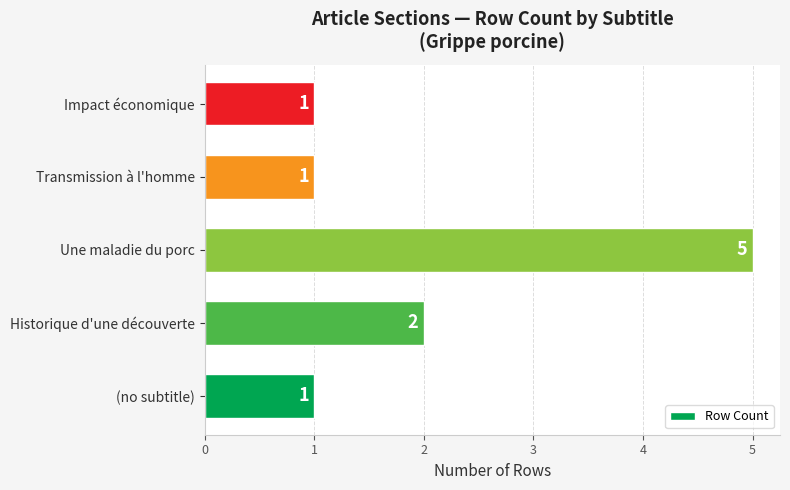

How many values are between 1 and 2?

4